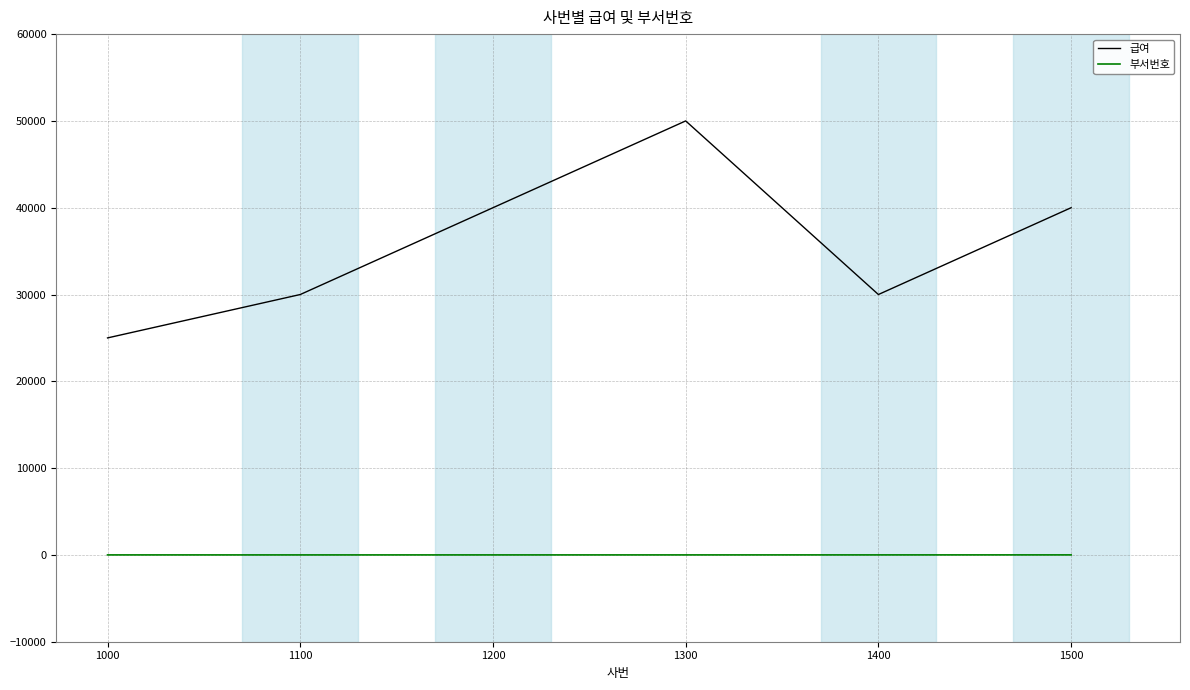

At how many categories does at least one series exceed 29460?

5